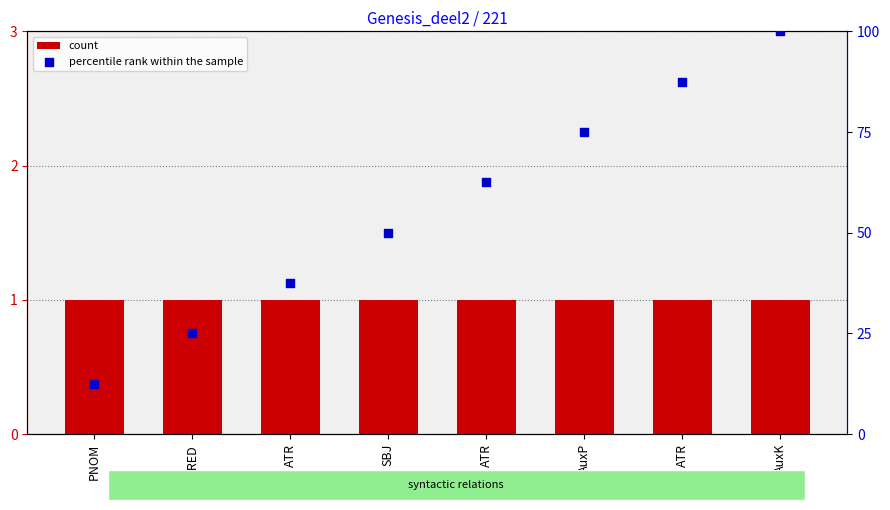

Which series reaches the minimum Y coordinate?

count